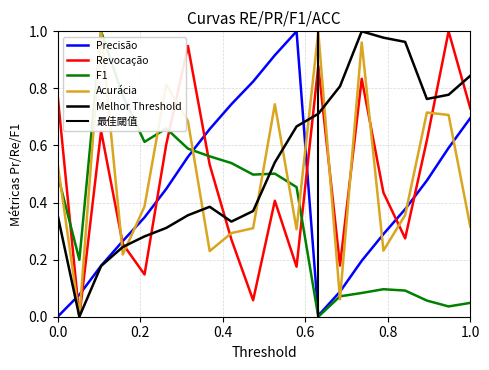

Does the chart have visible grid lines?

Yes